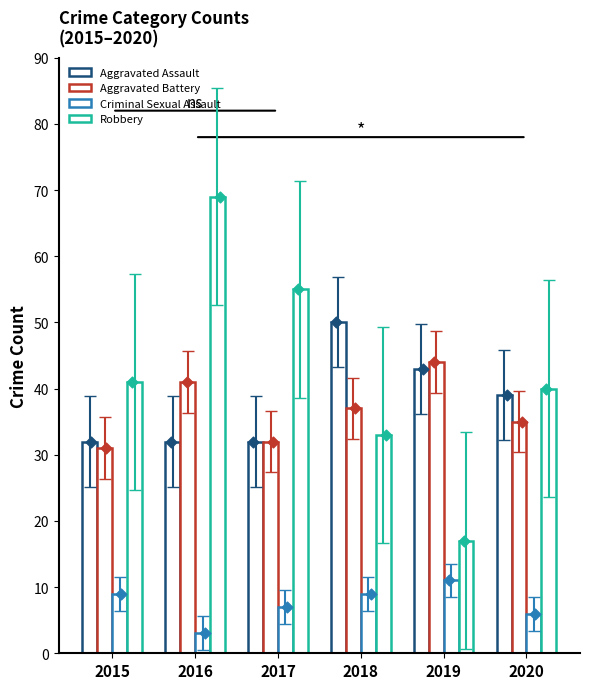

Which series contains the lowest Y value?

Criminal Sexual Assault